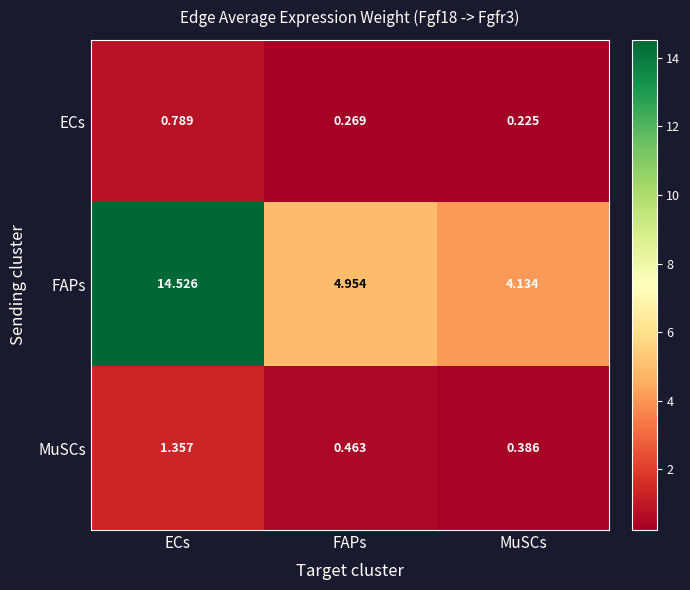

Which label corresponds to the largest value in the chart?

ECs